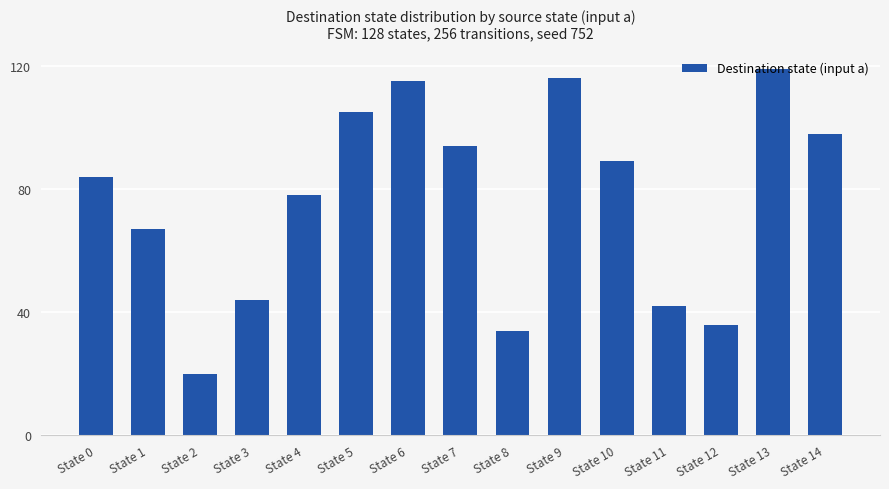

What is the maximum value shown in the chart?

119